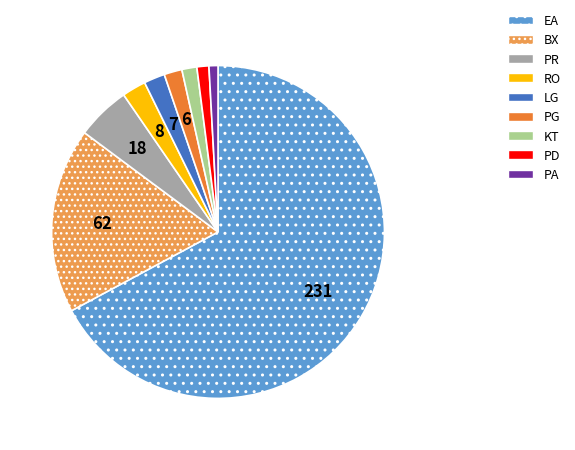

Is it true that LG is 2% of the pie?

True